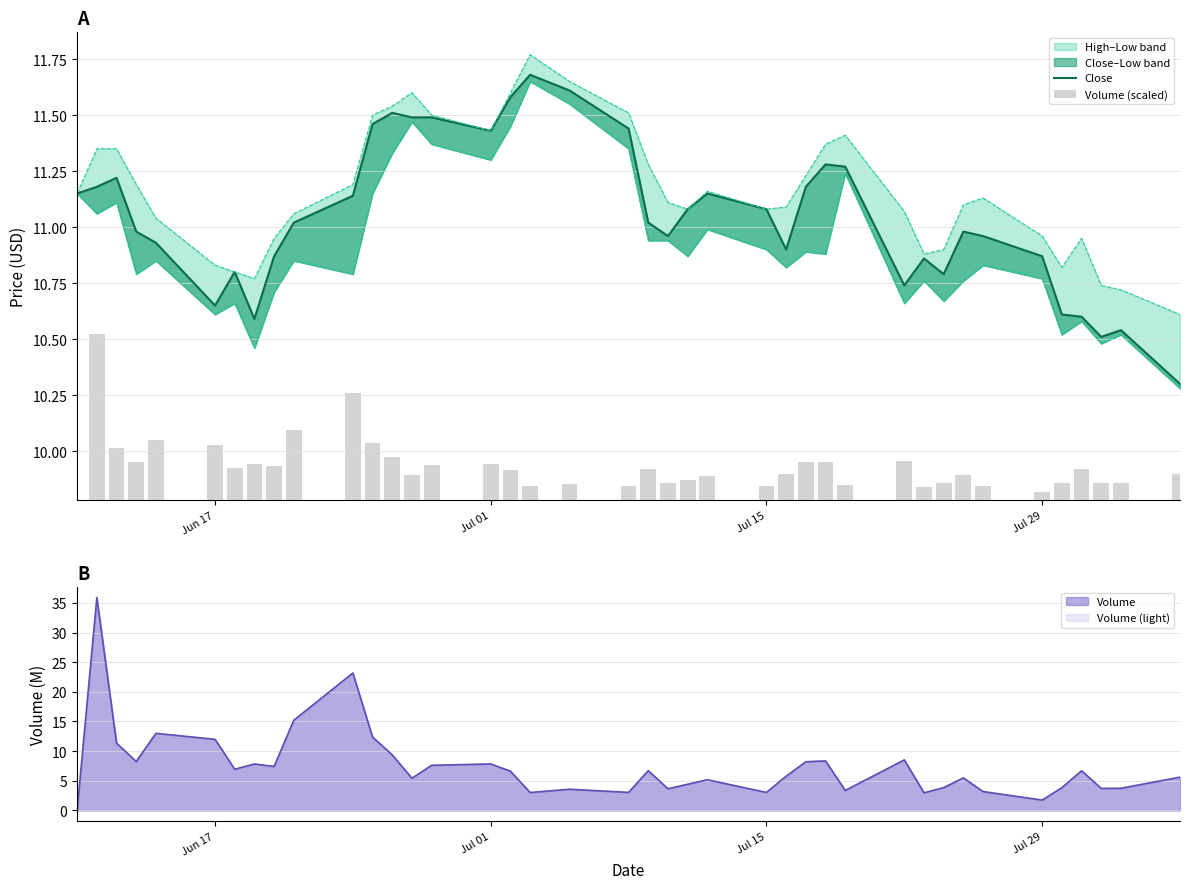

True or false: Volume has a value of 7.8 at Jul 01.

True